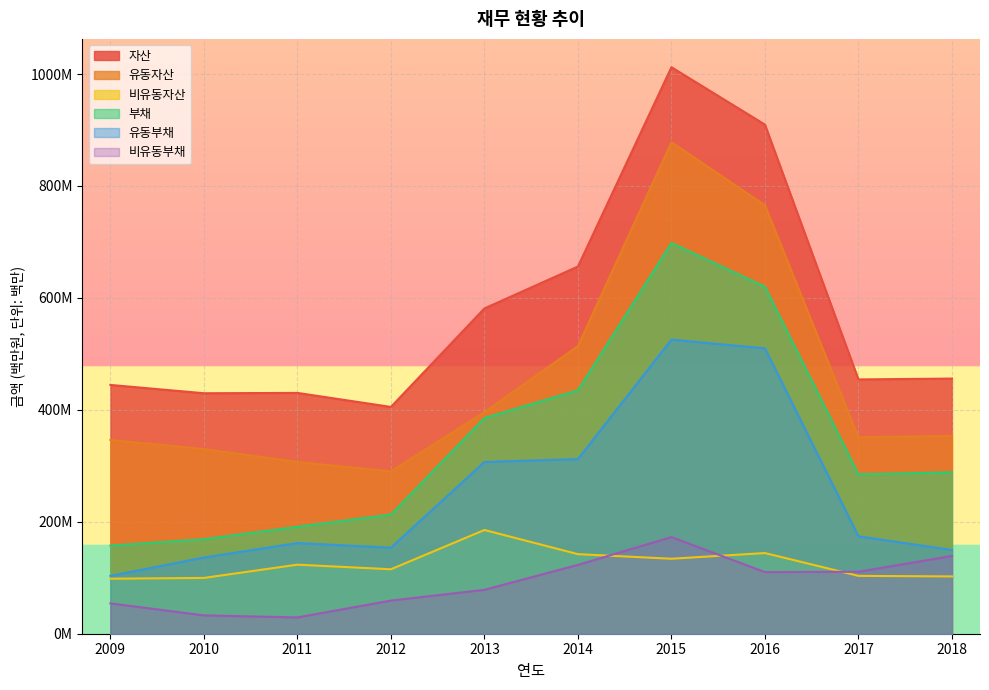

Where is 유동자산 nearest to the value 584?

2014